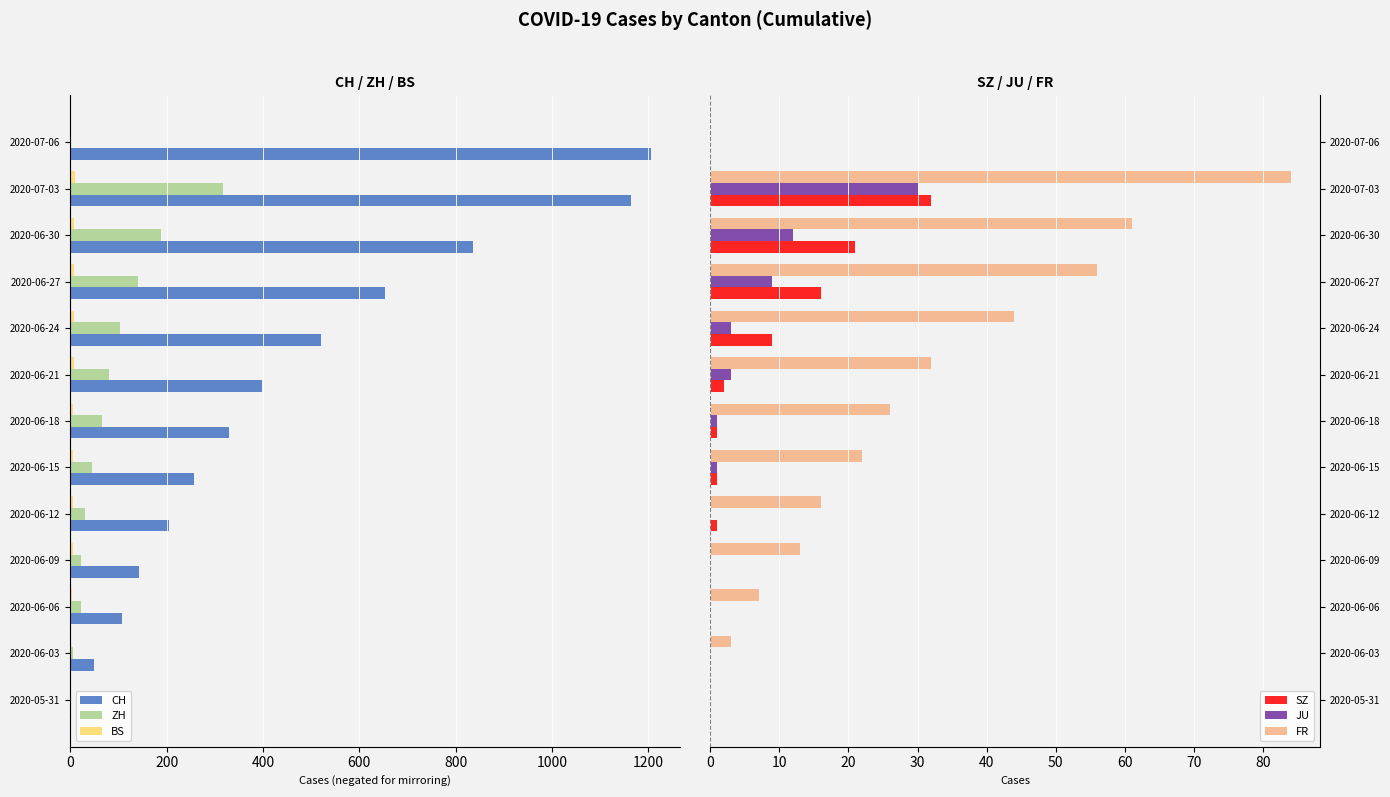

What value does the SZ series have at 2020-07-03, to the nearest 5?

30